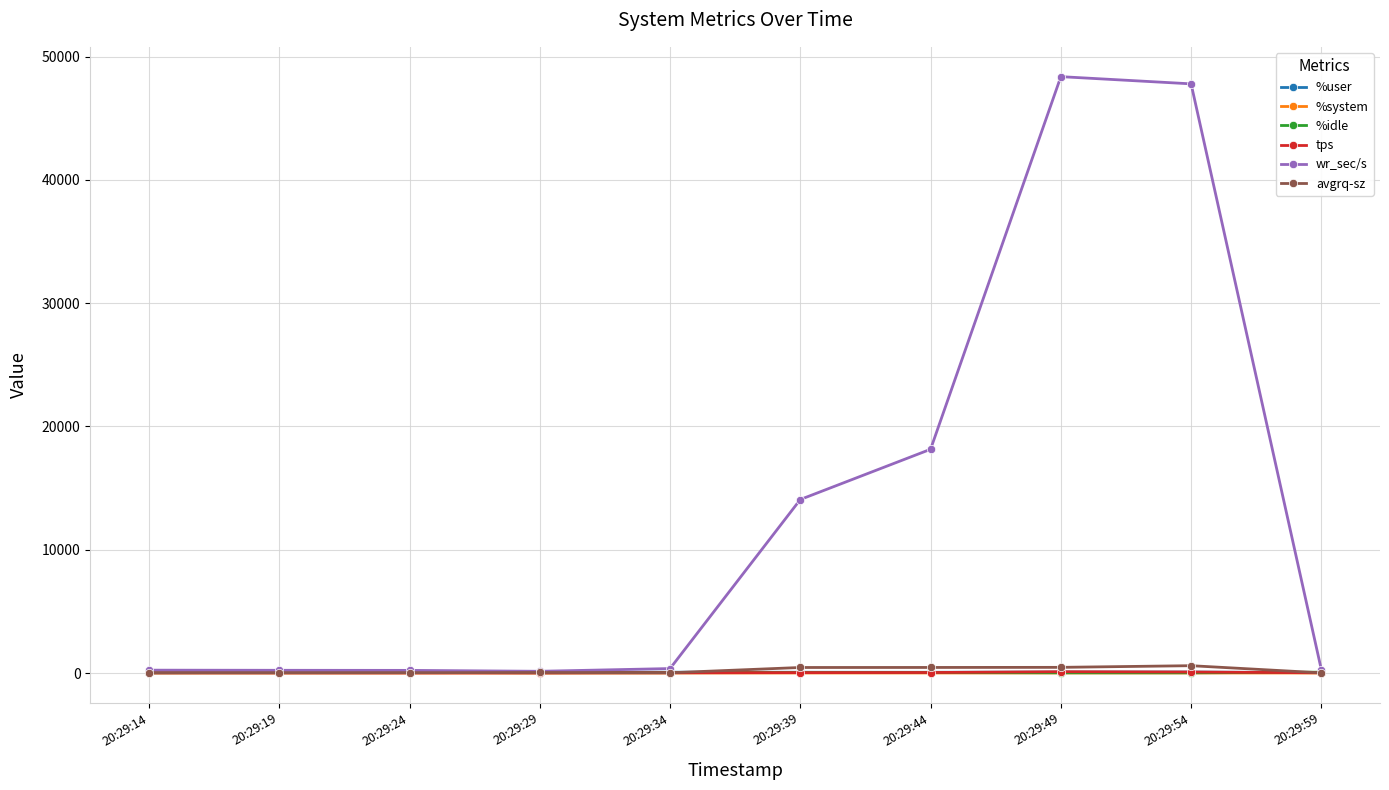

What is the greatest value displayed?

48376.0